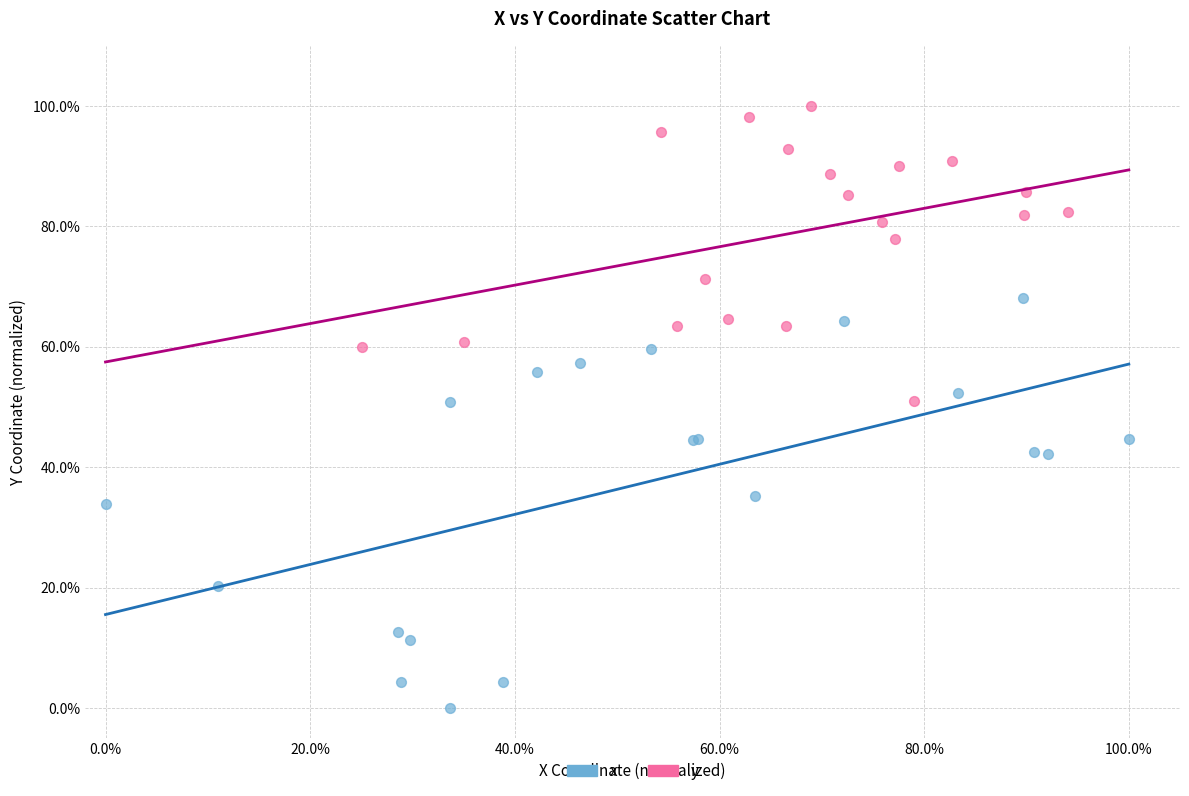

What are all the series names shown in the legend?

x, y